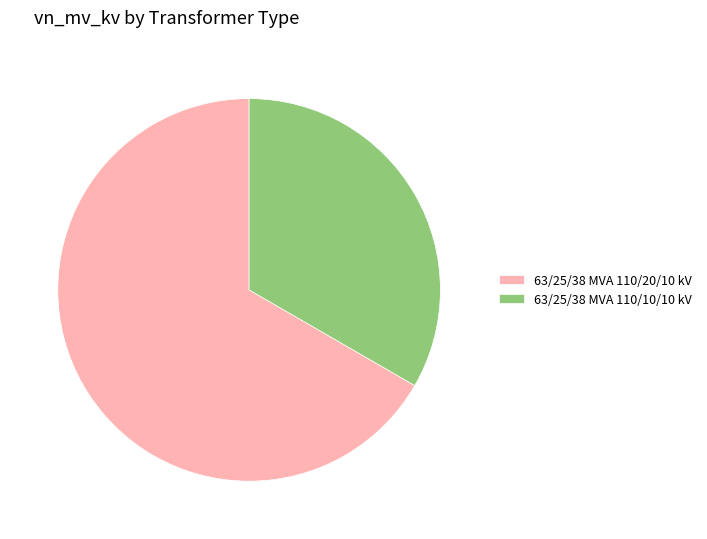

Between 63/25/38 MVA 110/20/10 kV and 63/25/38 MVA 110/10/10 kV, which is larger?

63/25/38 MVA 110/20/10 kV